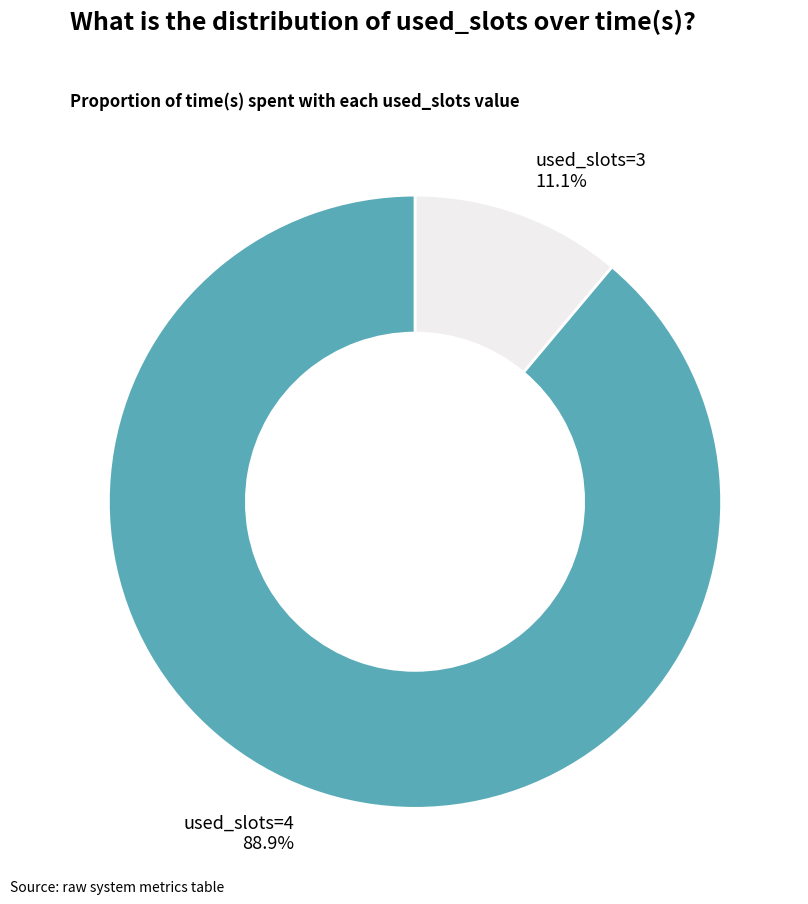

Does any single category account for the majority?

Yes